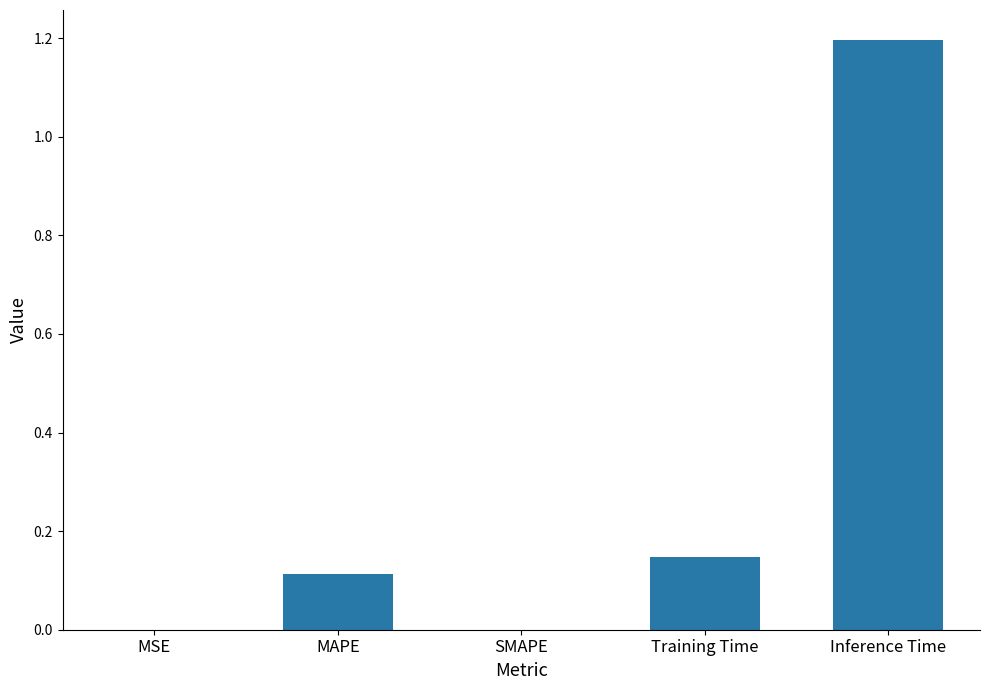

How many categories are shown in the chart?

5